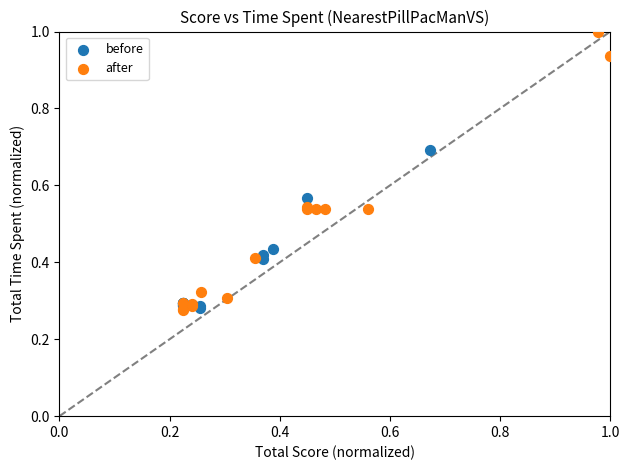

What are all the series names shown in the legend?

before, after